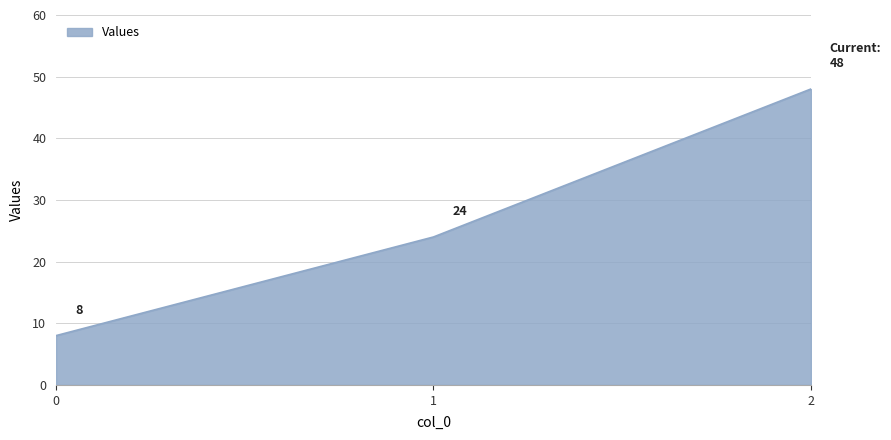

How many lines are shown in the chart?

1